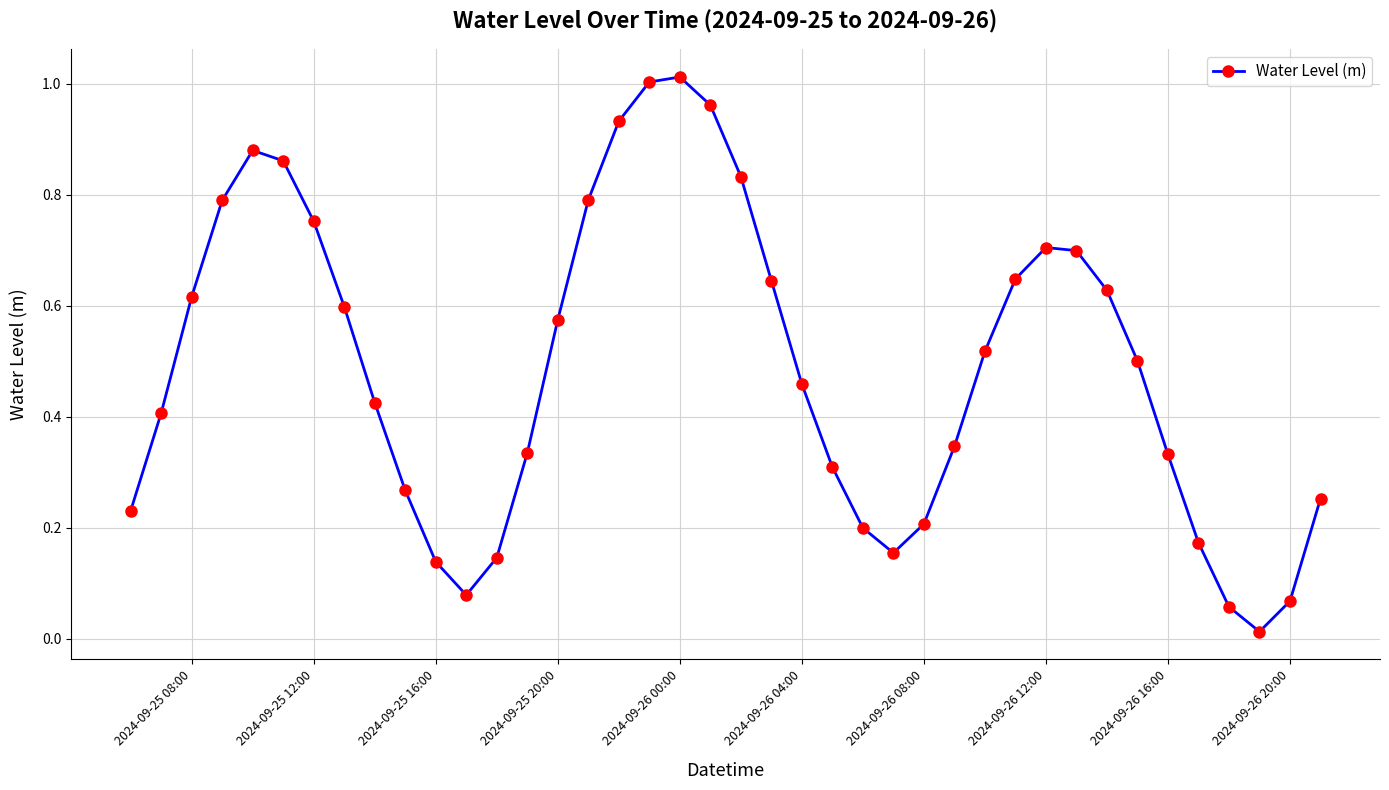

True or false: there are more than 1 points higher than both neighbors.

True